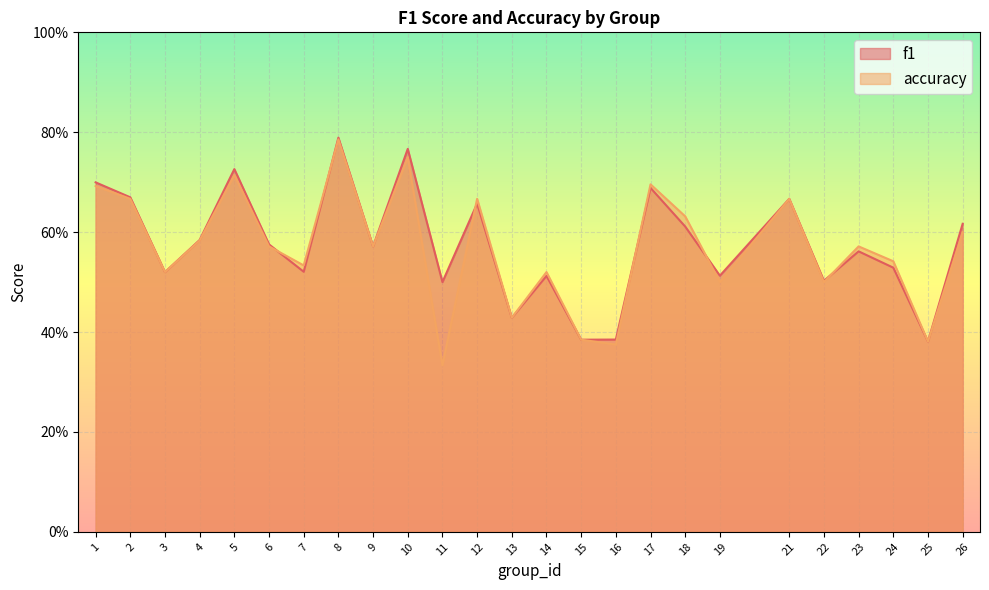

At which category is the sum across all series the highest?

8